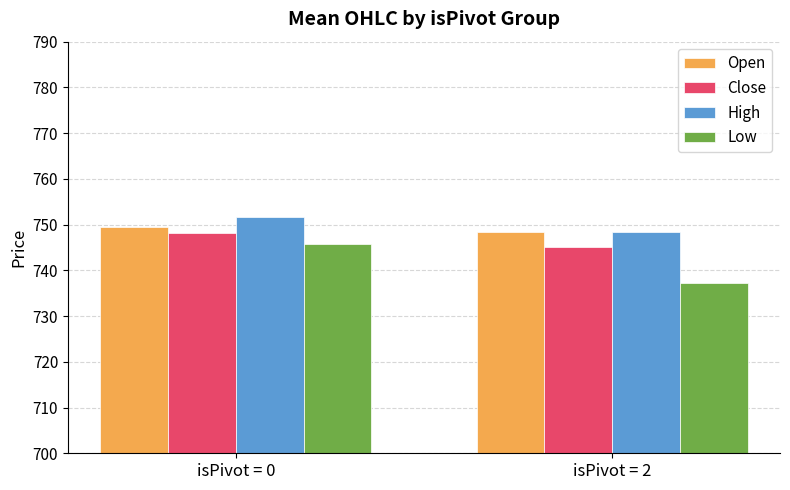

Which label corresponds to the largest value in the chart?

isPivot = 0